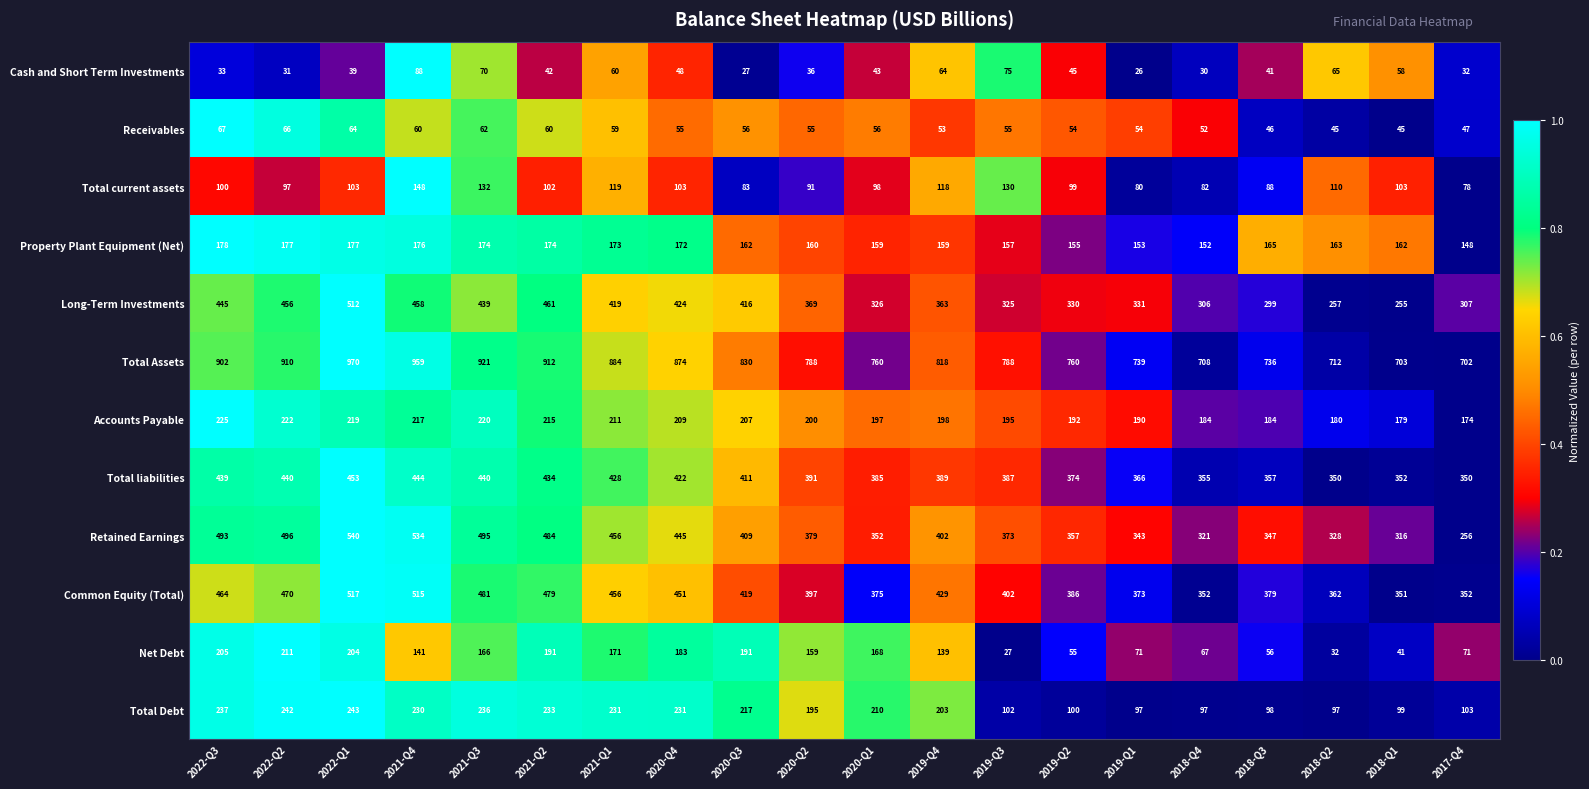

What is the total value across all series at 2017-Q4?

2620